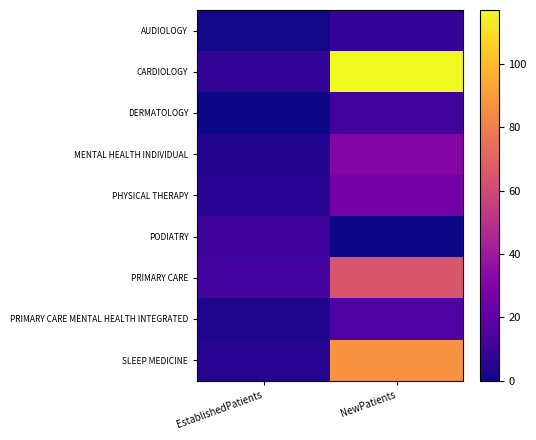

List the series in order of their peak value, highest first.

CARDIOLOGY, SLEEP MEDICINE, PRIMARY CARE, MENTAL HEALTH INDIVIDUAL, PHYSICAL THERAPY, PRIMARY CARE MENTAL HEALTH INTEGRATED, DERMATOLOGY, PODIATRY, AUDIOLOGY